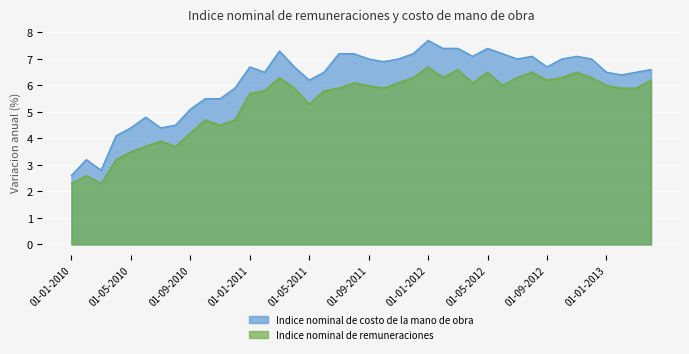

True or false: Indice nominal de remuneraciones and Indice nominal de costo de la mano de obra cross at least once.

False